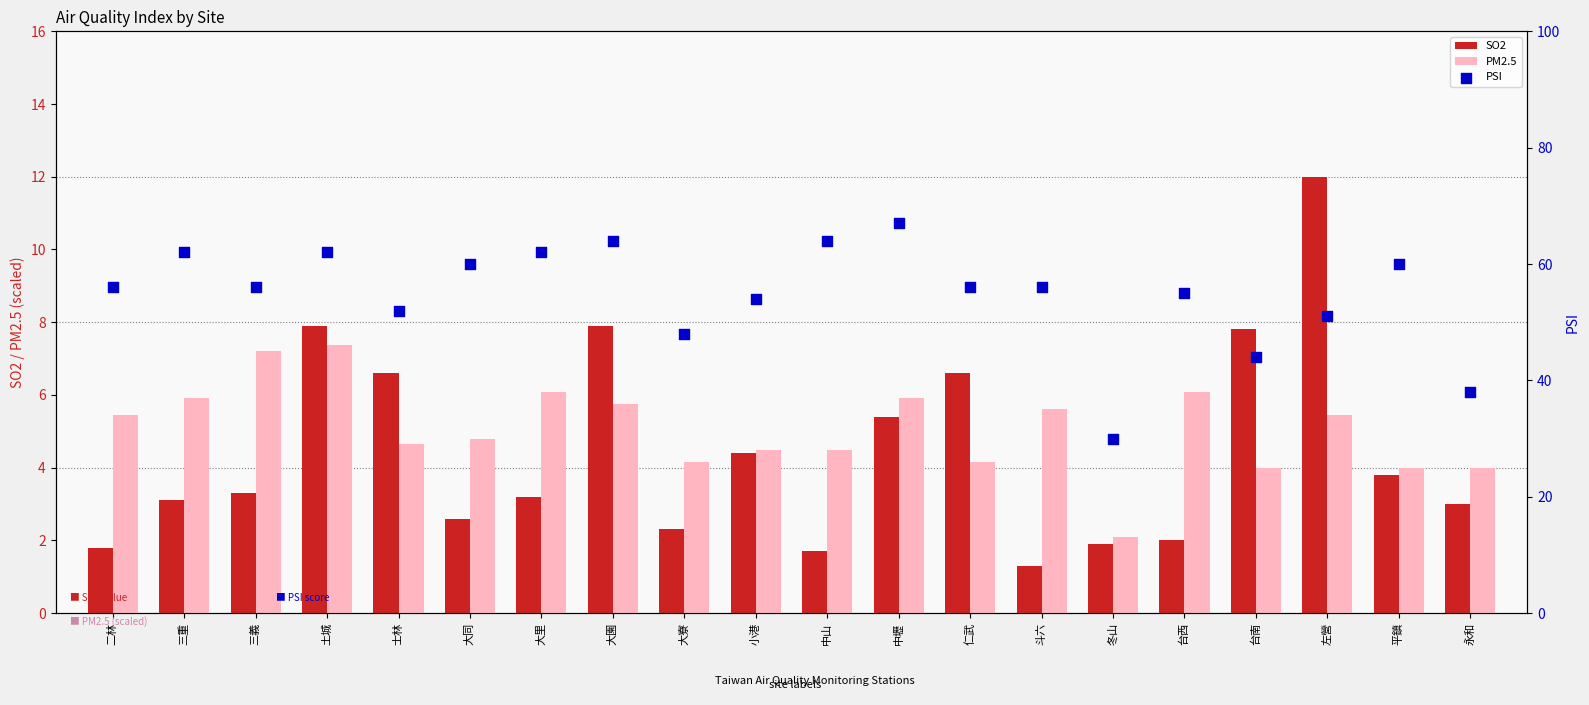

Is the value of SO2 at 斗六 greater than the value of PSI at 士林?

No